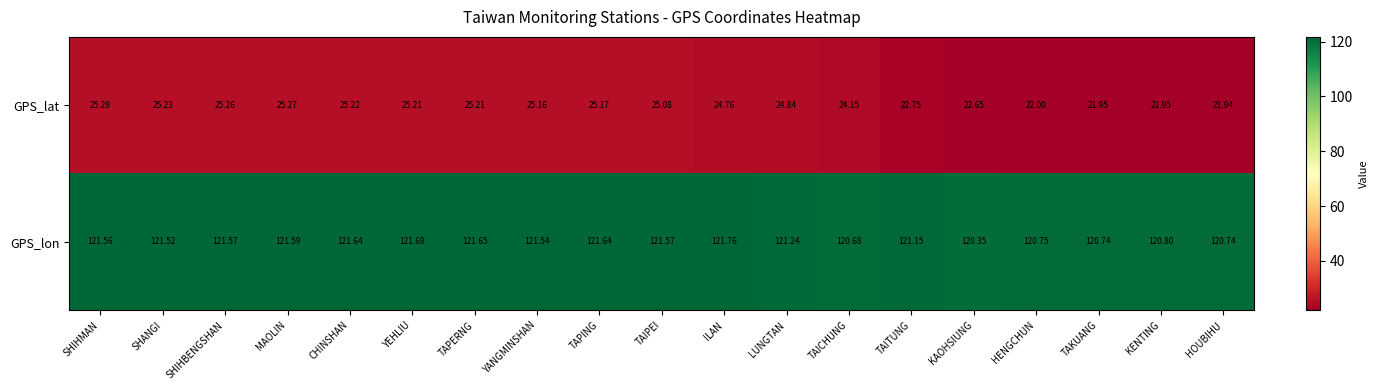

What is the total value across all series at TAKUANG?

142.7